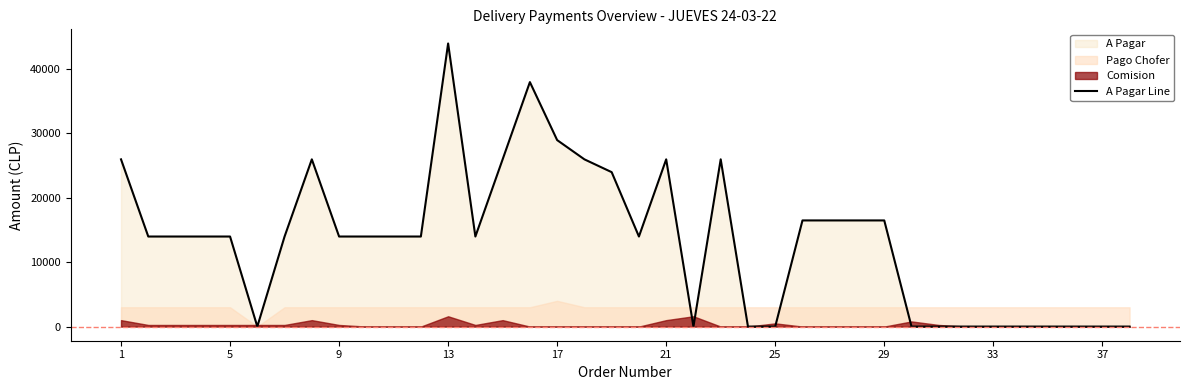

How many data points does each series have?

38